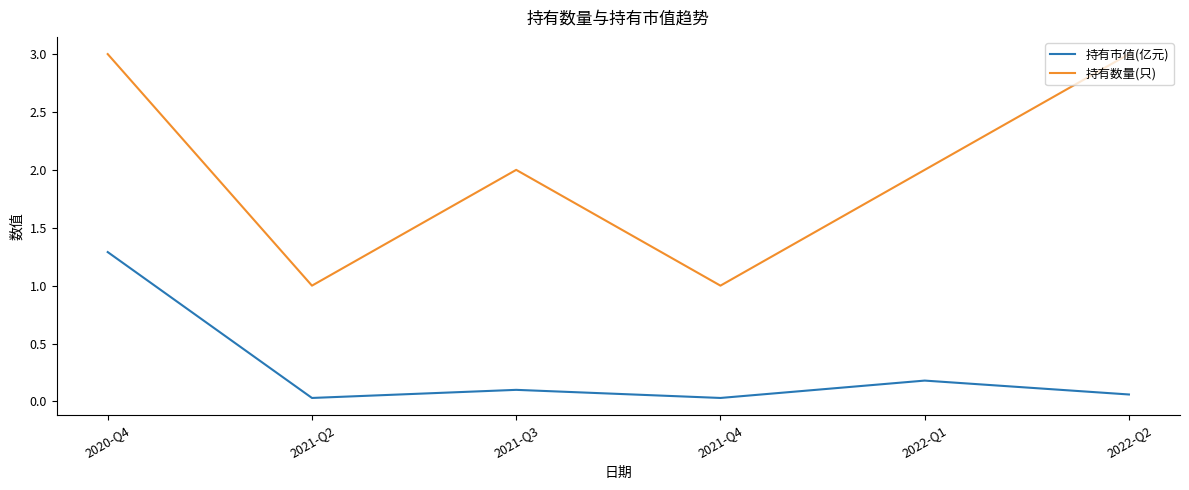

True or false: 持有数量(只) has a value of 2.0 at 2022-Q1.

True